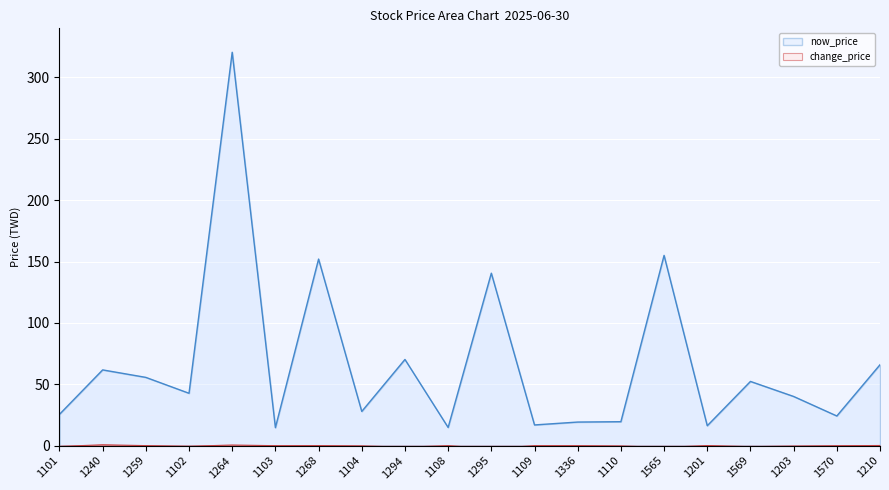

What is the maximum value shown in the chart?

320.5